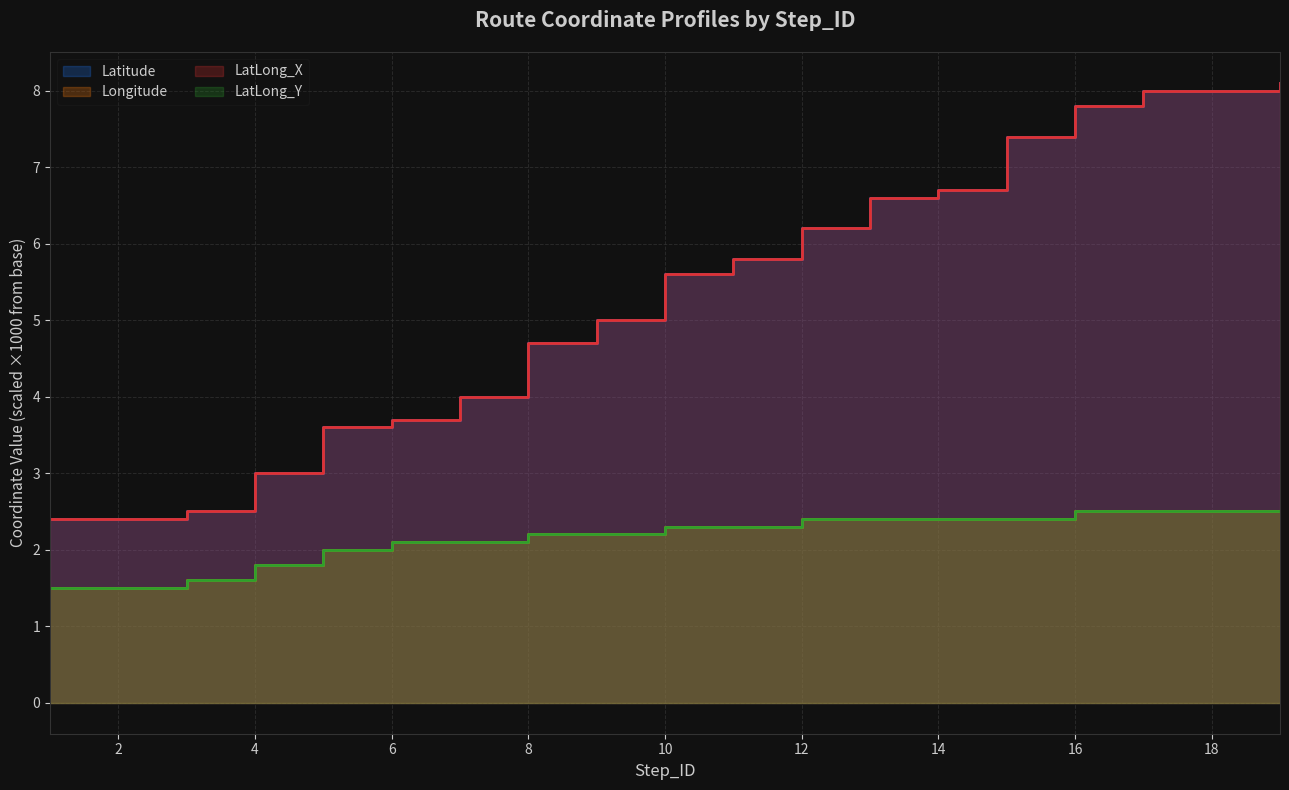

At which label does Latitude first exceed 5?

10